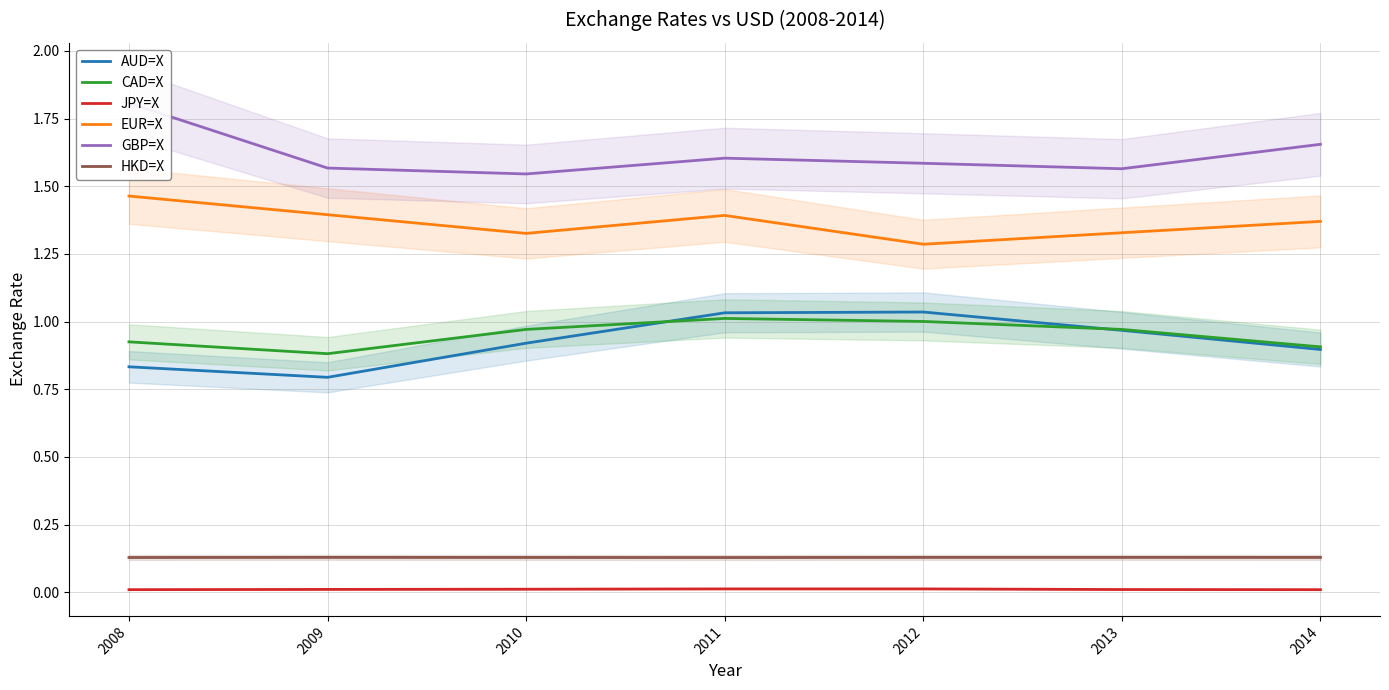

What is the value of the AUD=X point at the 1st from the left?

0.8